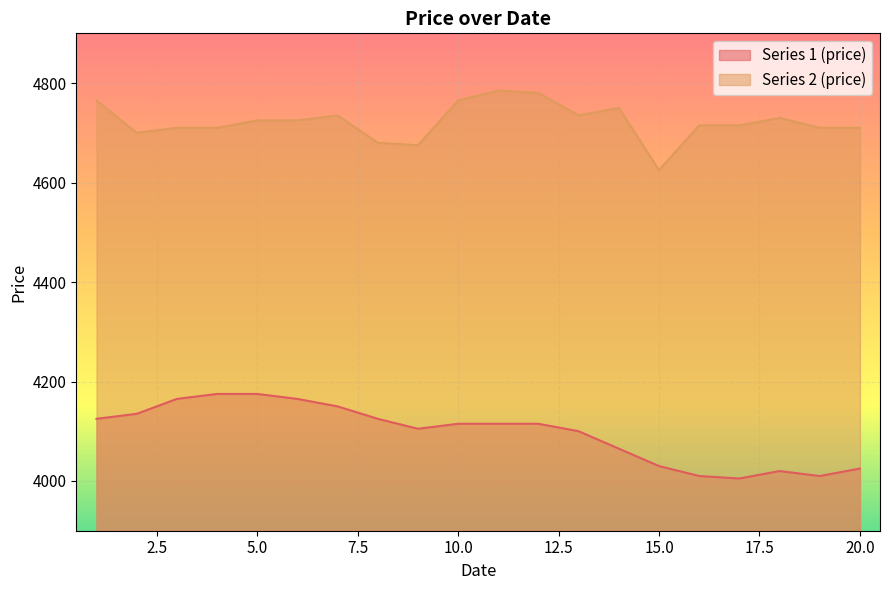

How many values in the Series 2 (price) series exceed 4725?

8